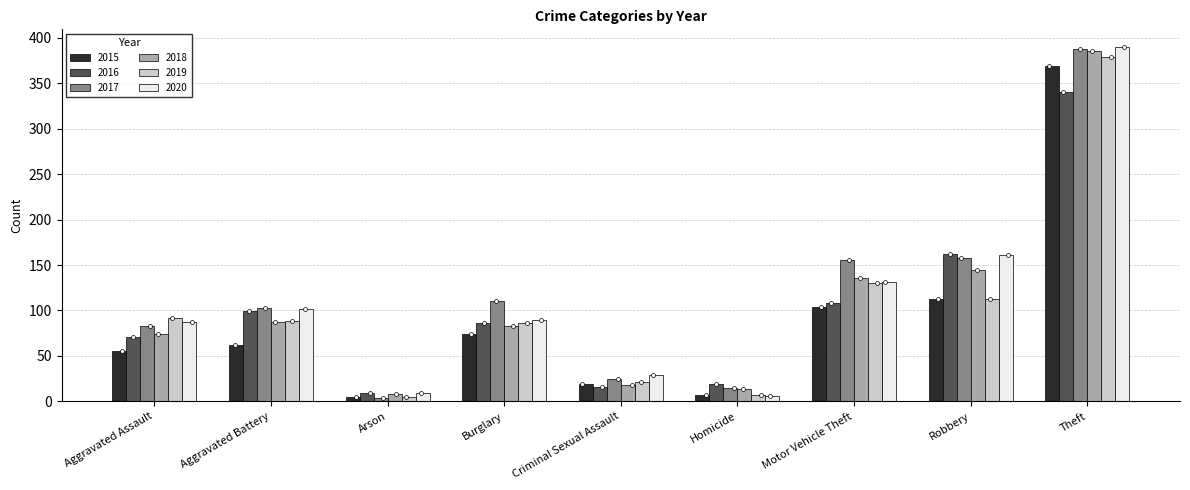

Which series has the widest spread of Y values?

2017